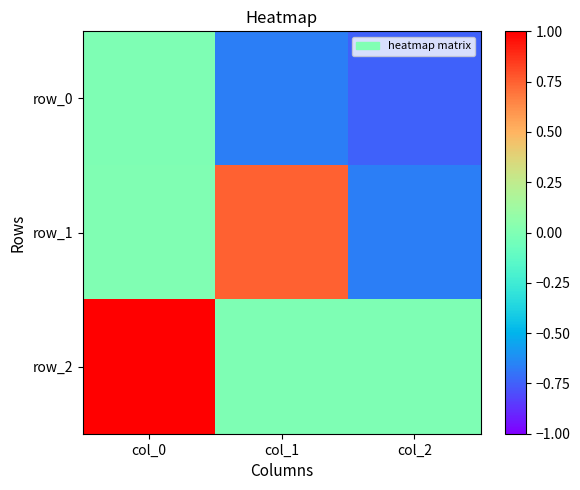

Which category has the highest value across all series?

col_0